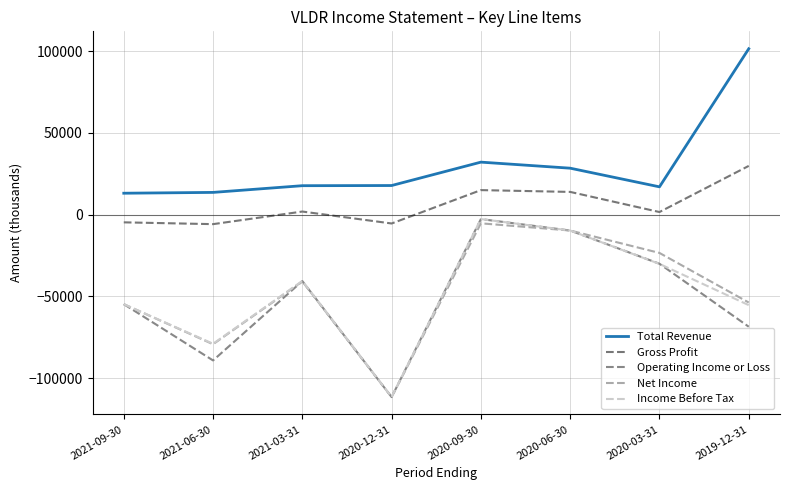

What is the spread (max minus min) of values at 2020-03-31?

47100